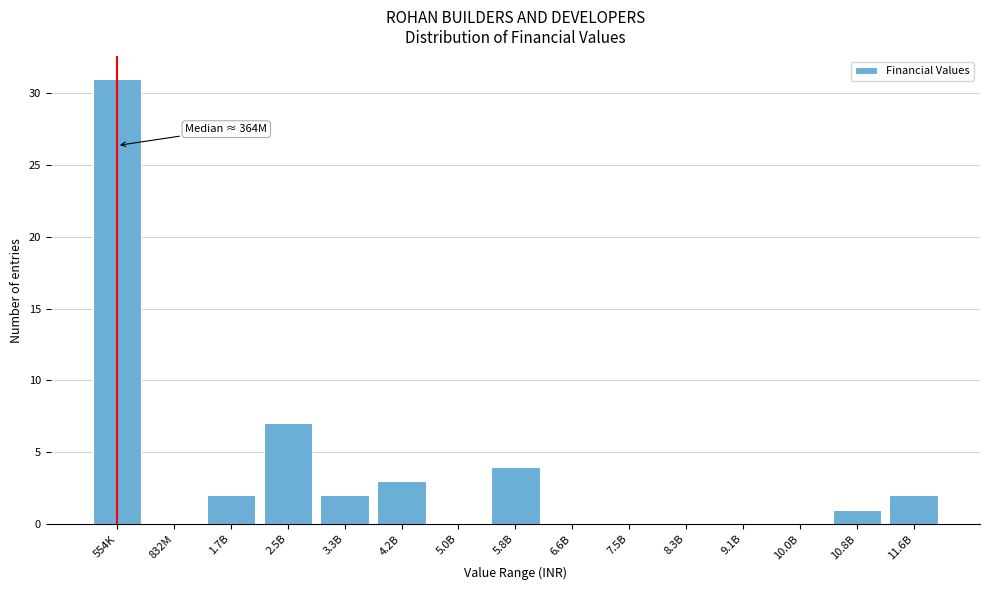

Reading left to right, extract all data points from this chart.

554K=31	832M=0	1.7B=2	2.5B=7	3.3B=2	4.2B=3	5.0B=0	5.8B=4	6.6B=0	7.5B=0	8.3B=0	9.1B=0	10.0B=0	10.8B=1	11.6B=2